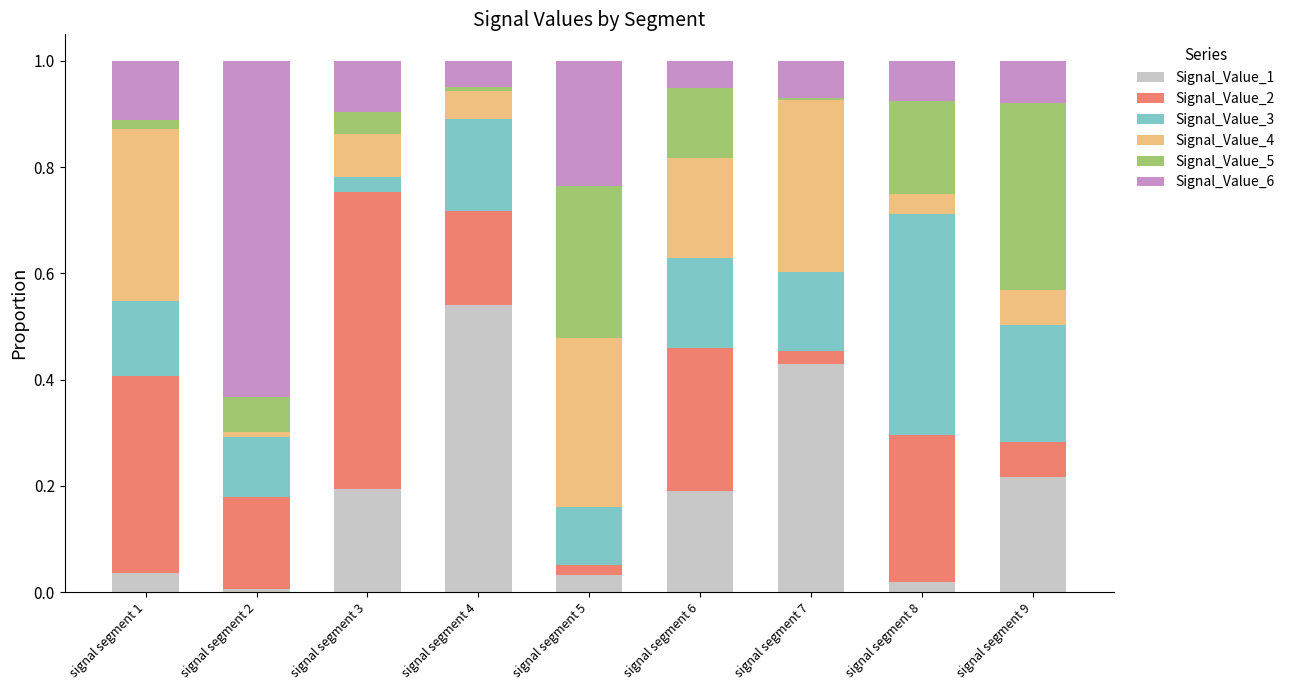

At which label does Signal_Value_1 reach its peak?

signal segment 4